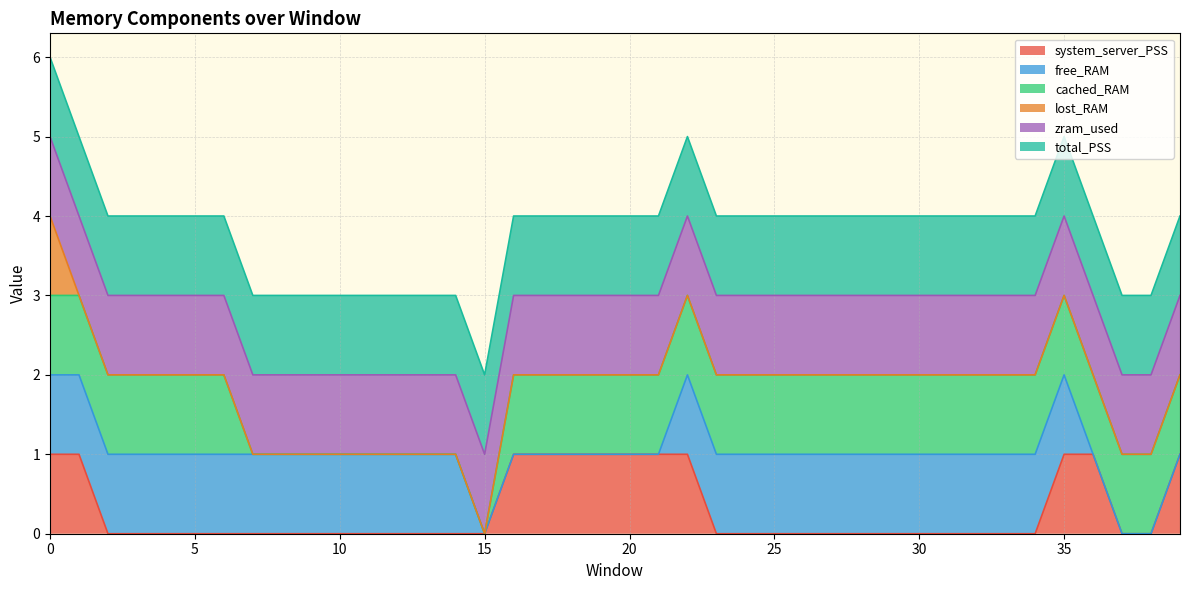

Count the number of data series in this chart.

6